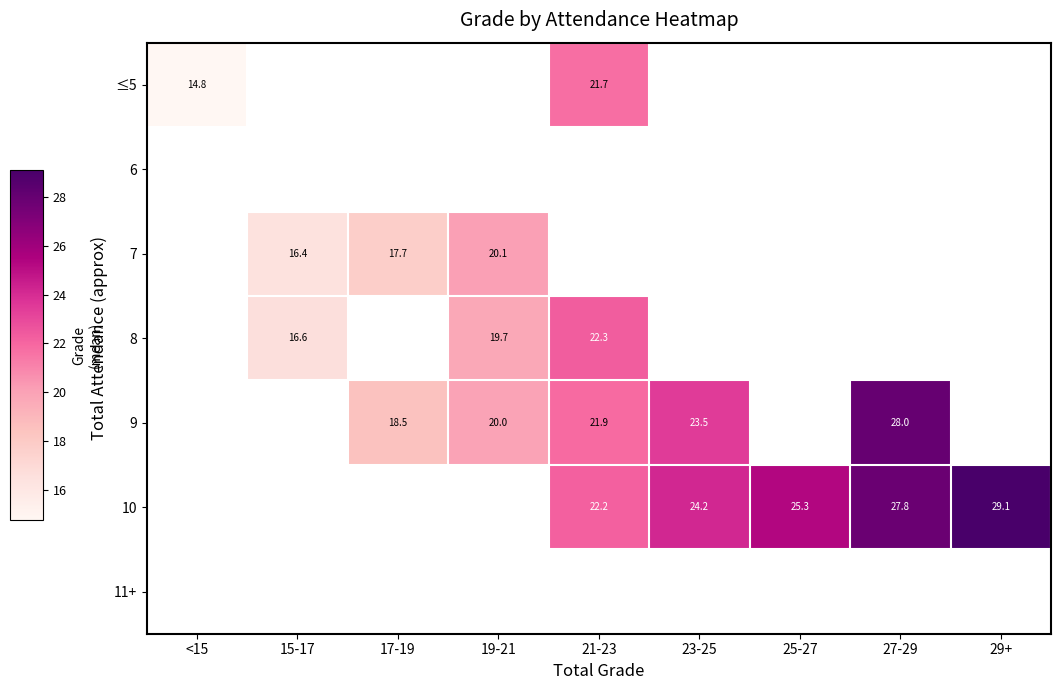

Which has a higher value, <15 or 25-27?

25-27